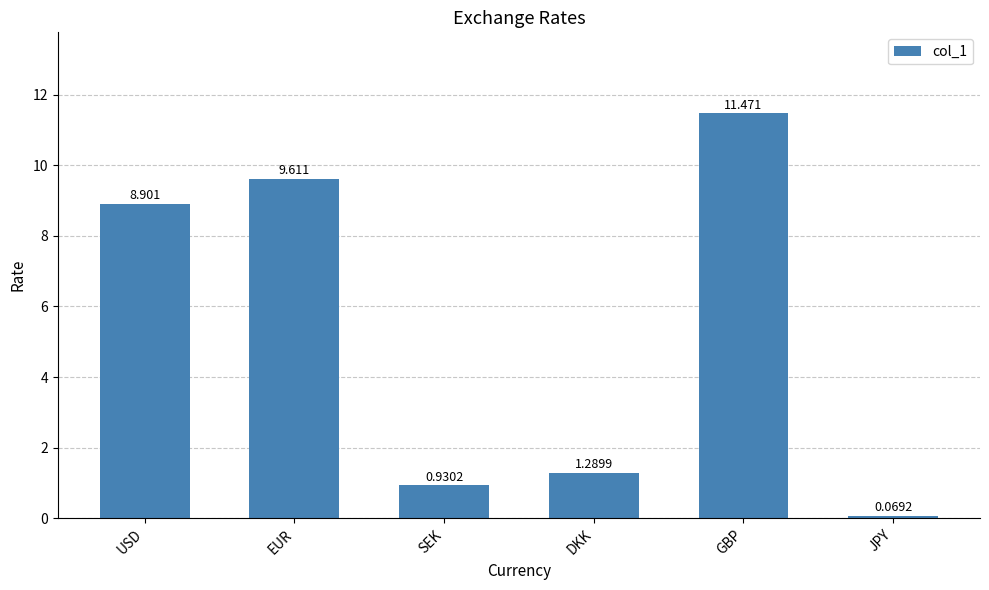

How many values are below 8?

3